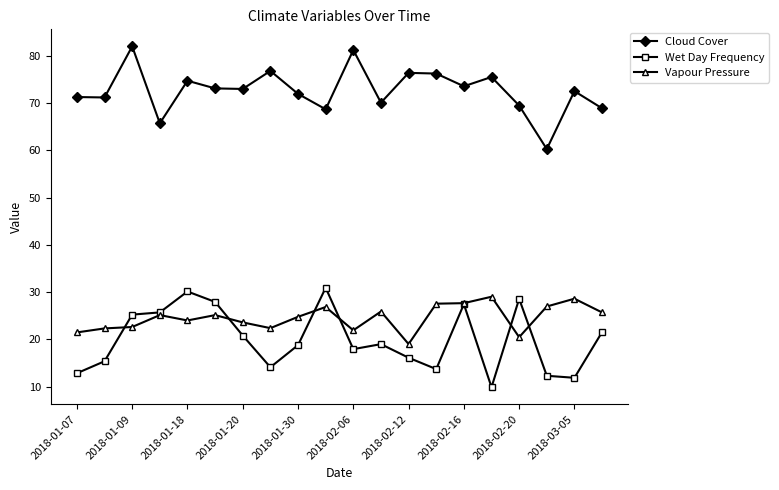

Which series has the largest total across all categories?

Cloud Cover